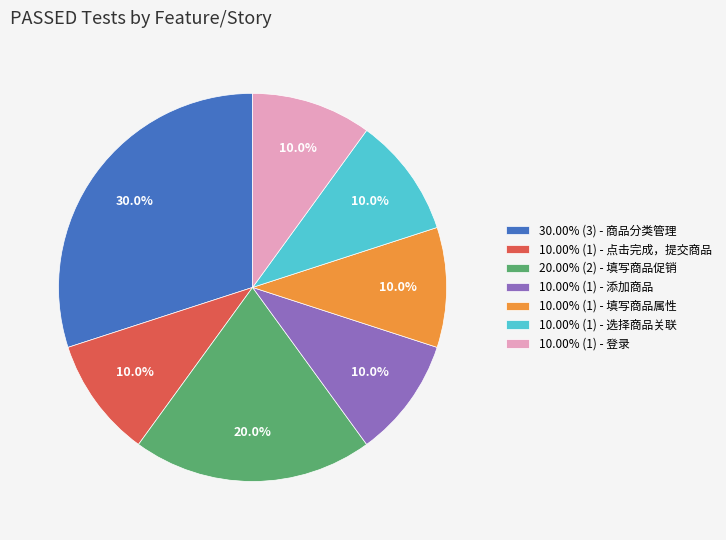

What portion of the pie excludes 10.00% (1) - 选择商品关联?

90.0%